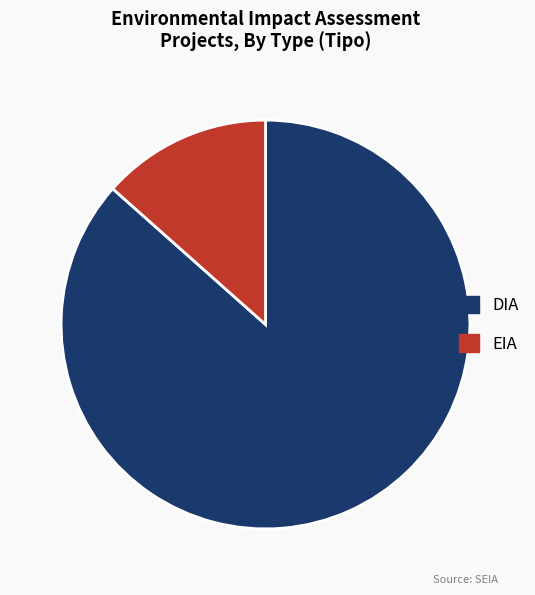

Between EIA and DIA, which is larger?

DIA